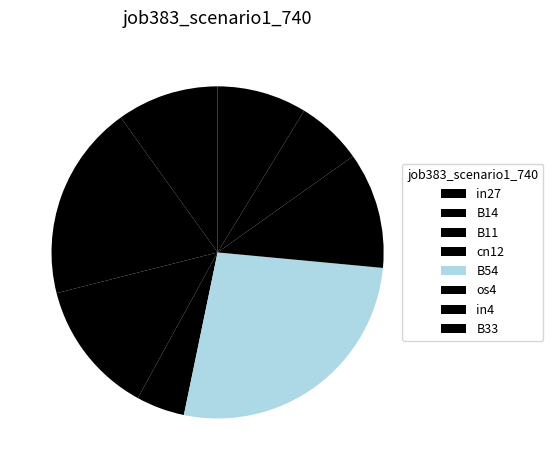

How many slices are in this pie chart?

8